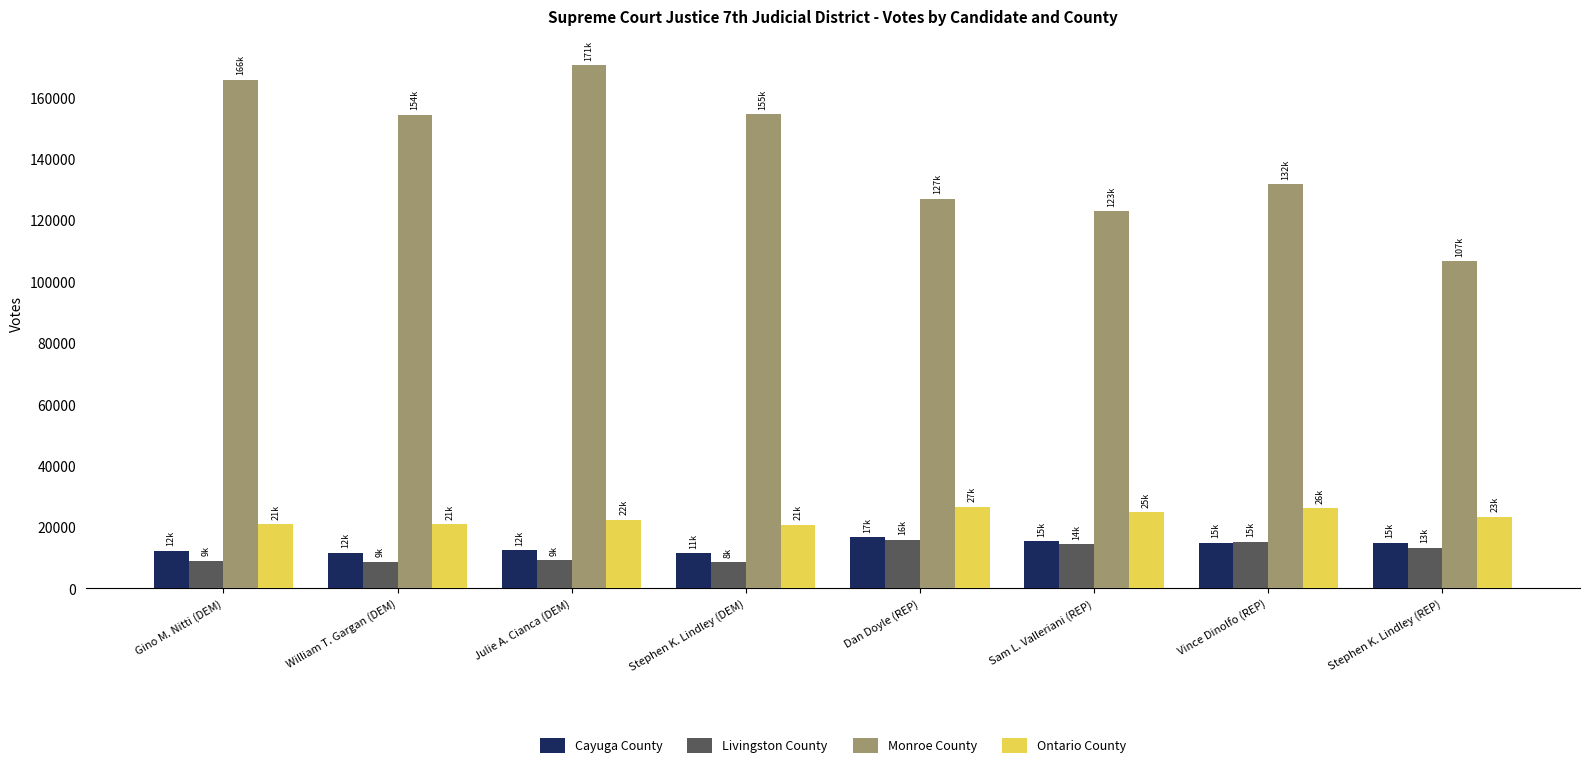

What is the spread (max minus min) of values at Sam L. Valleriani (REP)?

108517